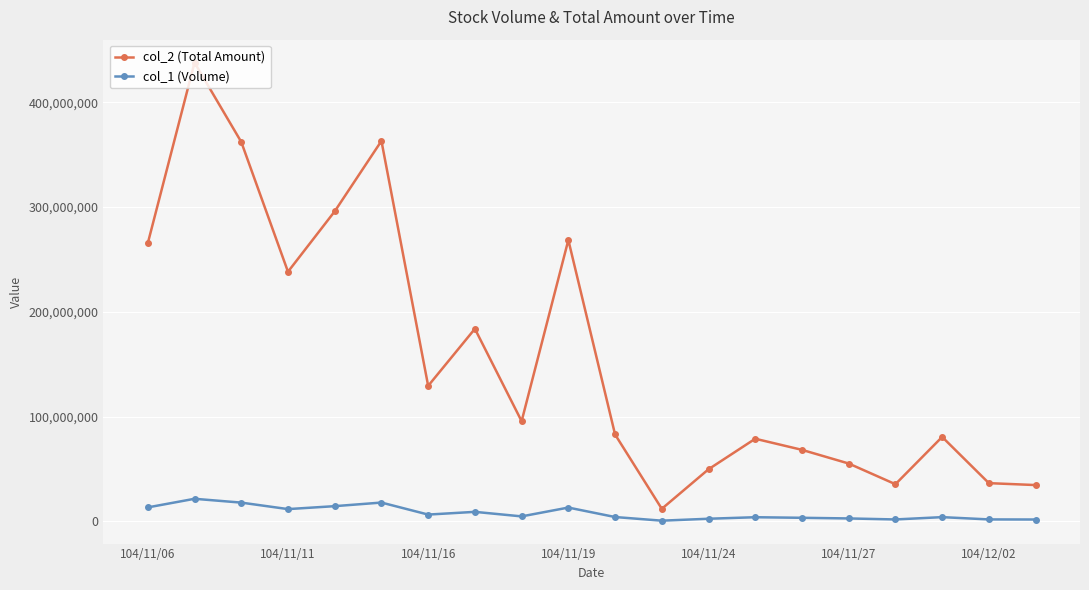

Which series has the largest range (max minus min)?

col_2 (Total Amount)